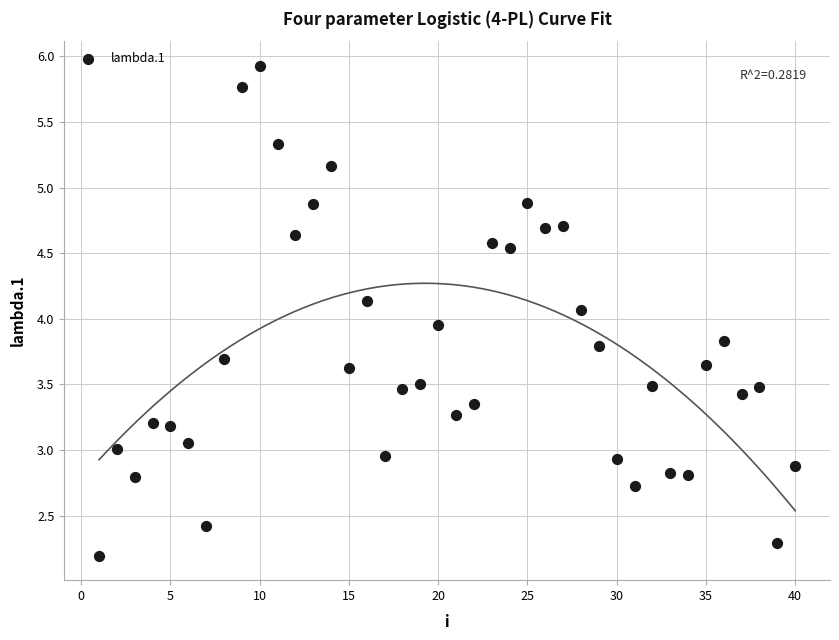

What is the range of X values (max minus min)?

39.0